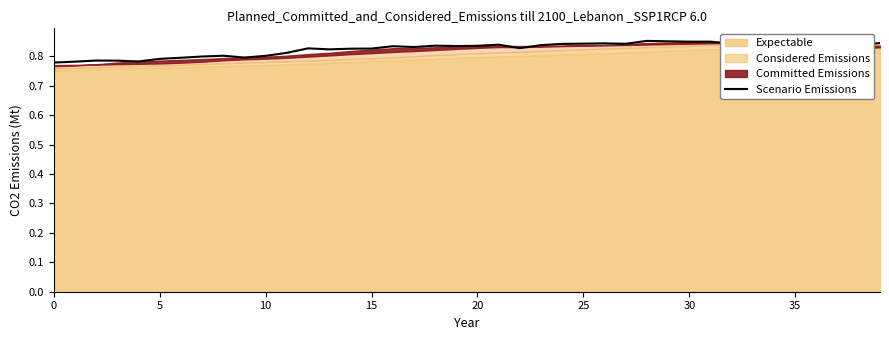

Is it true that the value at 9 is 1.2?

False